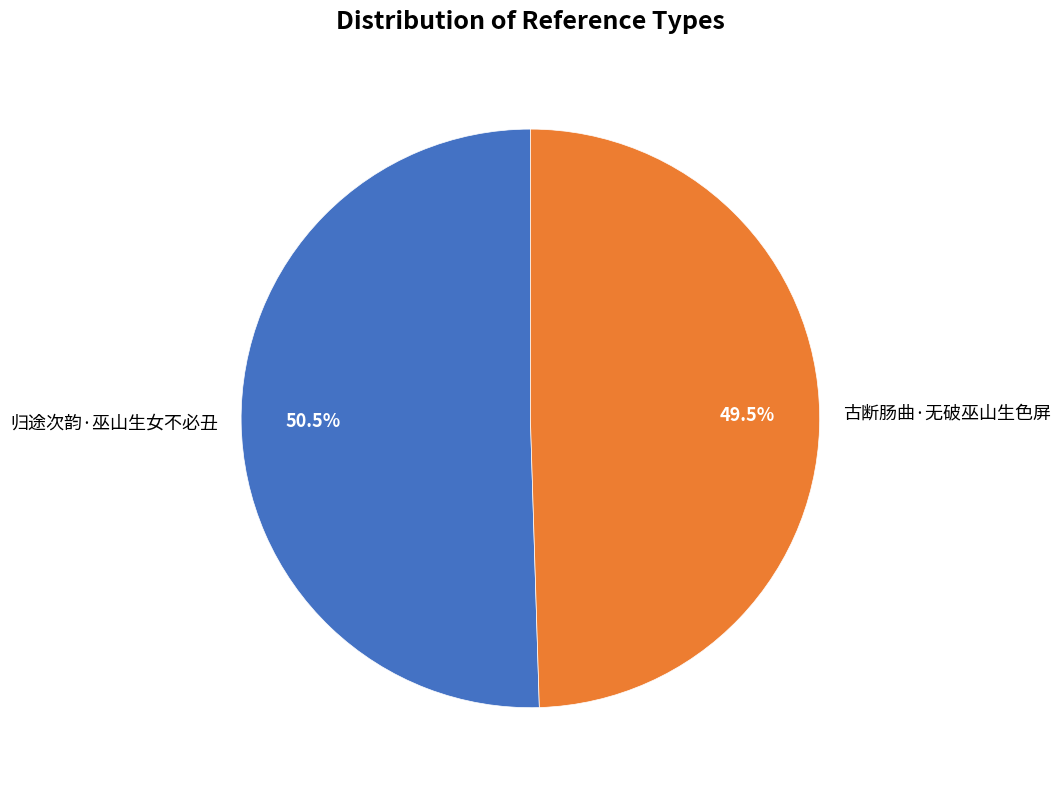

Which has a higher value, 古断肠曲·无破巫山生色屏 or 归途次韵·巫山生女不必丑?

归途次韵·巫山生女不必丑